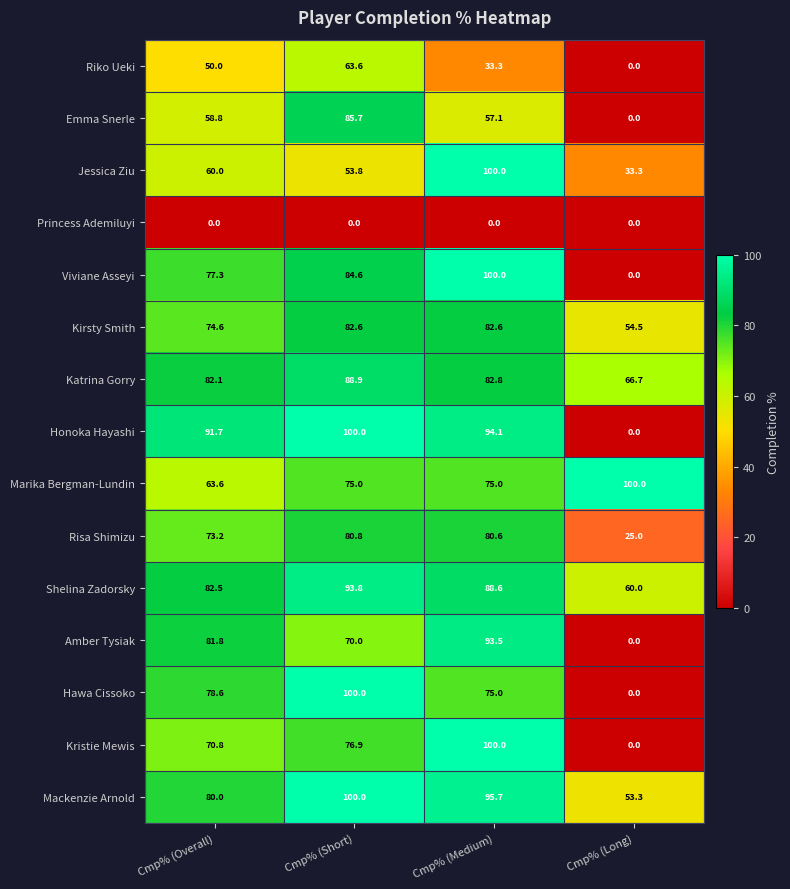

At which label does Viviane Asseyi reach its minimum?

Cmp% (Long)